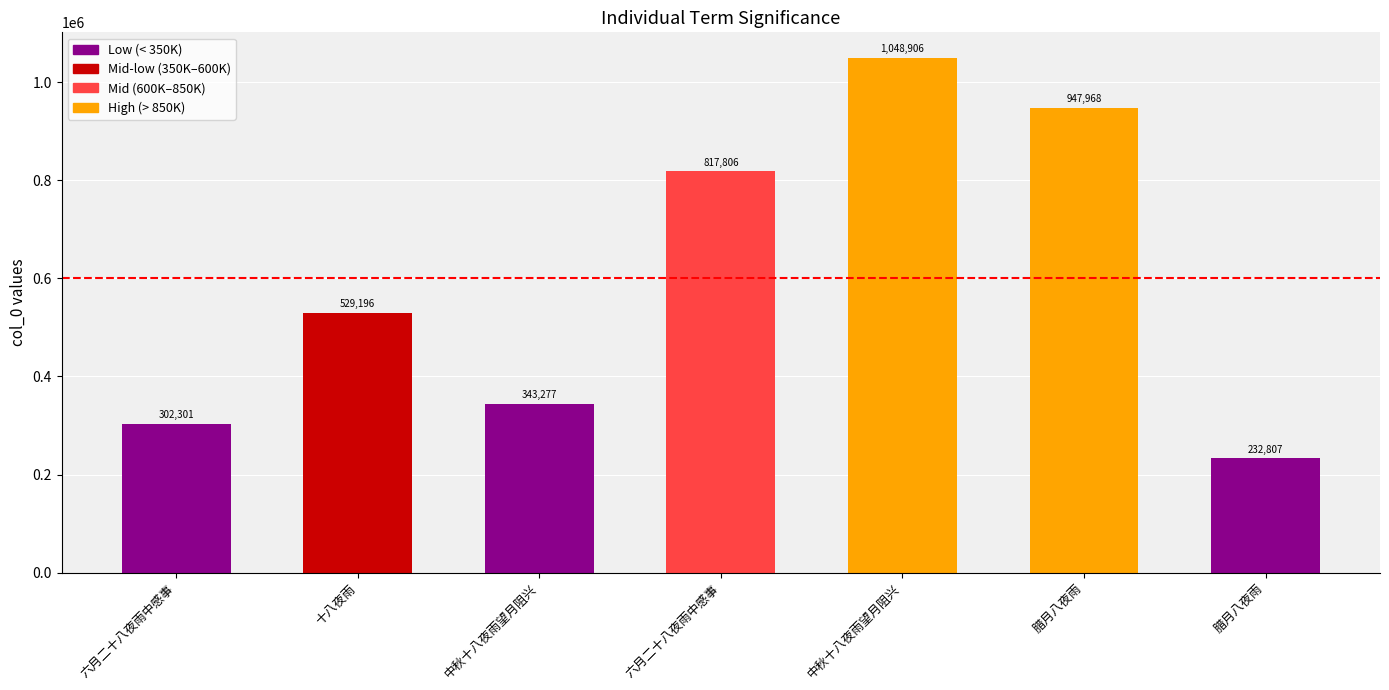

Rank the categories by value from highest to lowest.

中秋十八夜雨望月阻兴, 腊月八夜雨, 六月二十八夜雨中感事, 十八夜雨, 中秋十八夜雨望月阻兴, 六月二十八夜雨中感事, 腊月八夜雨